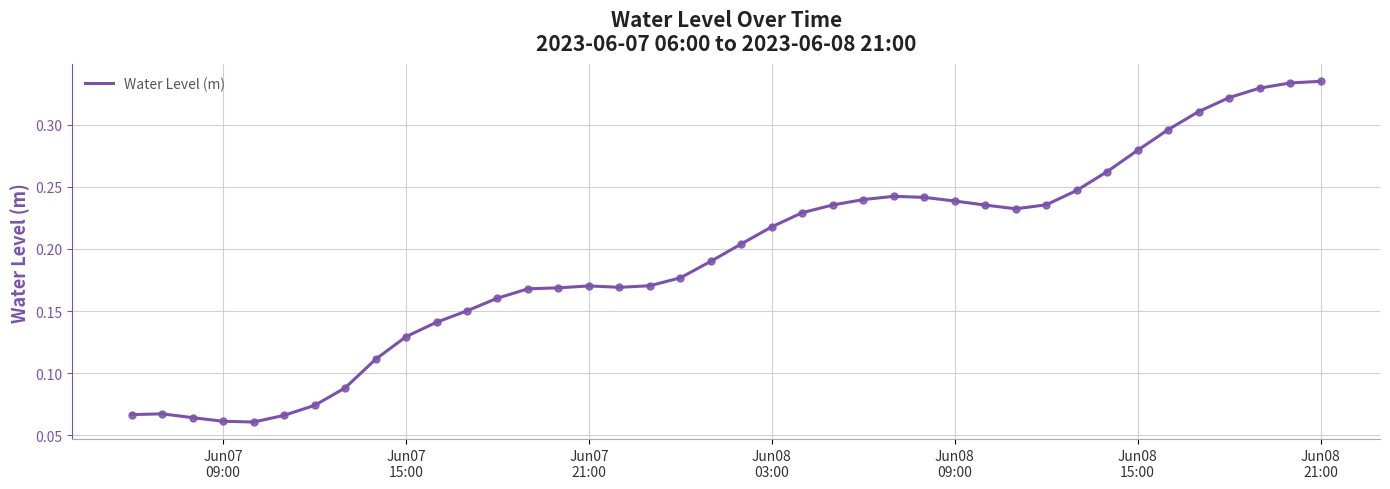

Does the chart display data point markers on the line(s)?

No